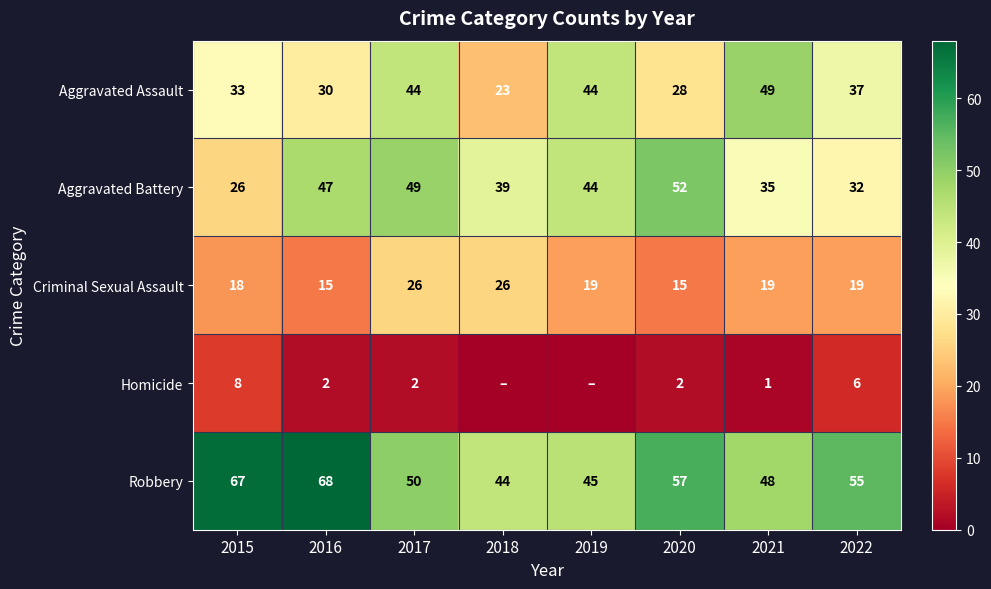

How many data points in Aggravated Assault are less than 37?

4